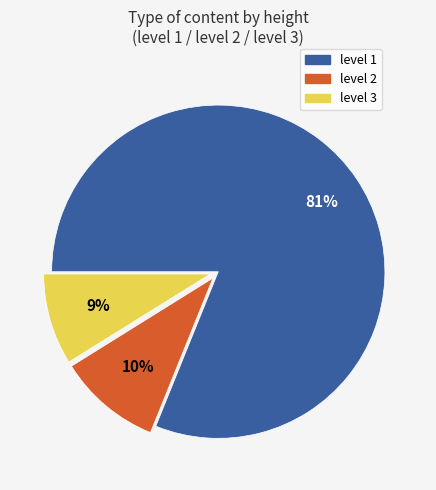

What is the majority slice?

level 1